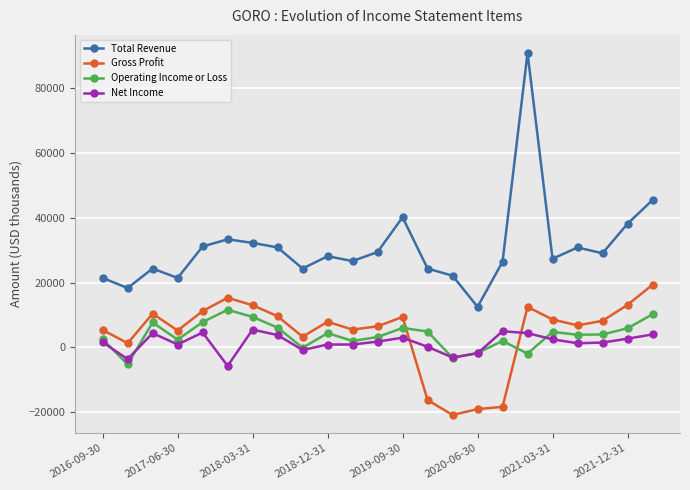

What are all the series names shown in the legend?

Total Revenue, Gross Profit, Operating Income or Loss, Net Income